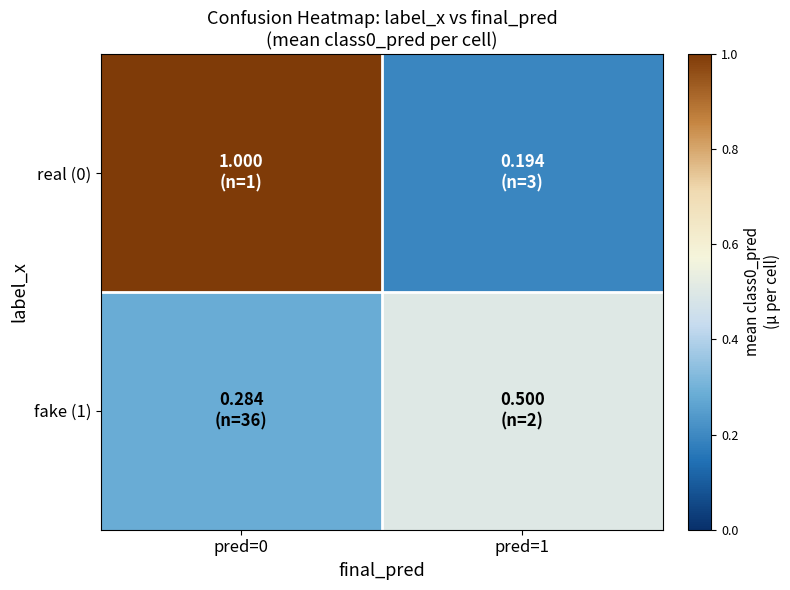

List the series in order of their overall mean, lowest first.

fake (1), real (0)